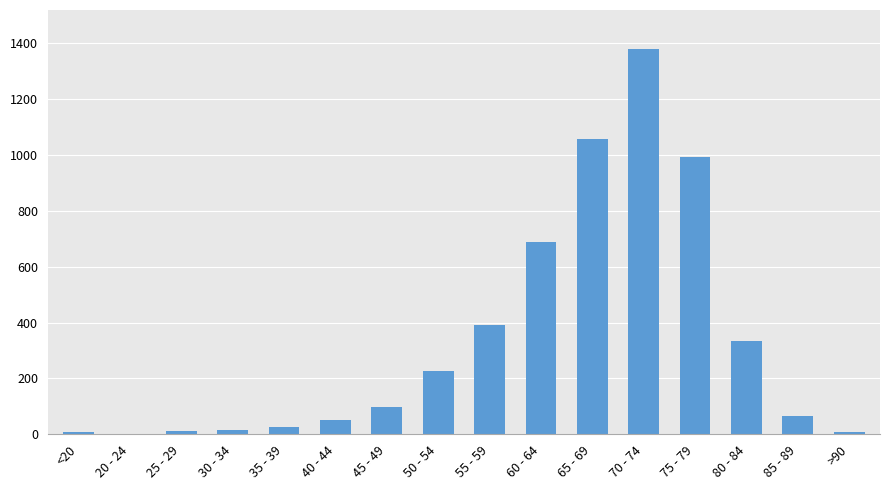

What is the sum of all values?

5357